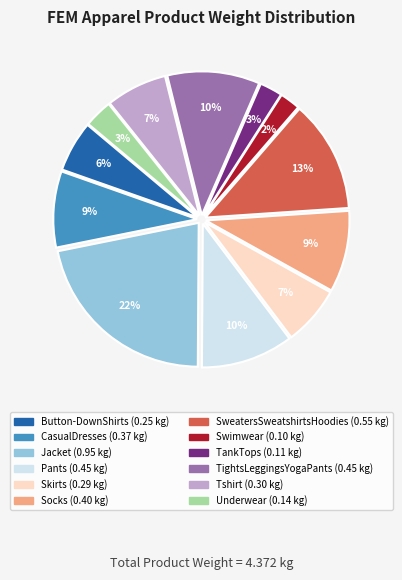

To the nearest percent, what is the average slice percentage?

8%